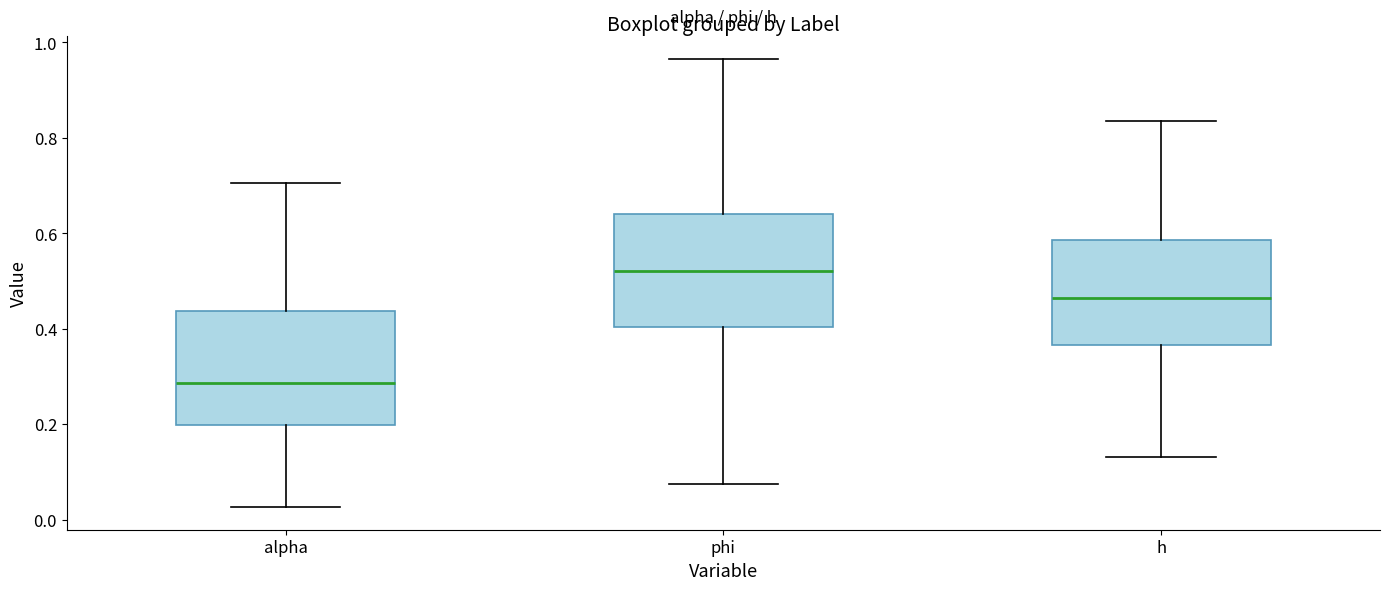

Which box has the highest median line?

phi